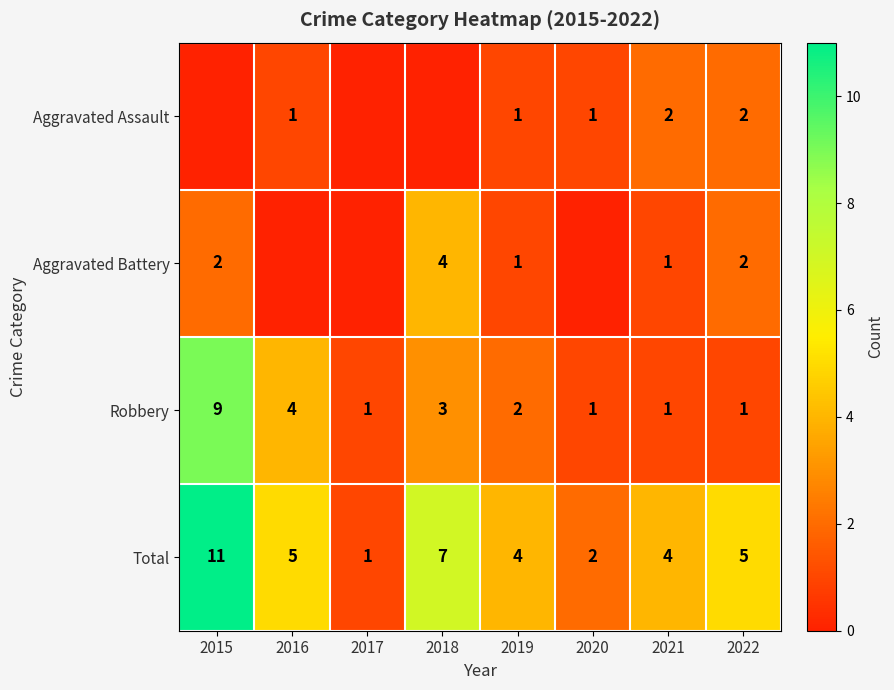

What is the maximum value for Total?

11